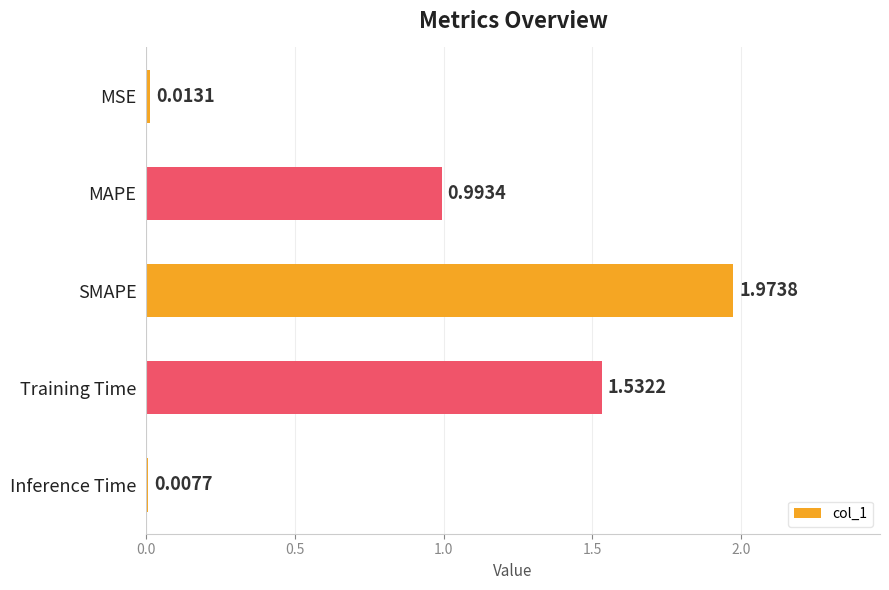

What is the sum of all values?

4.5